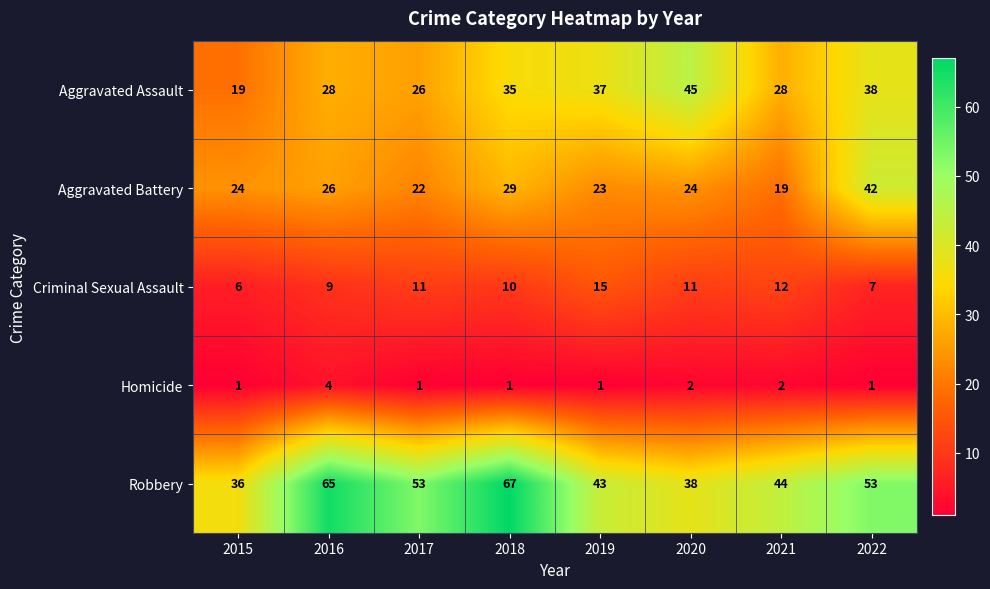

What value does the Criminal Sexual Assault series have at 2019?

15